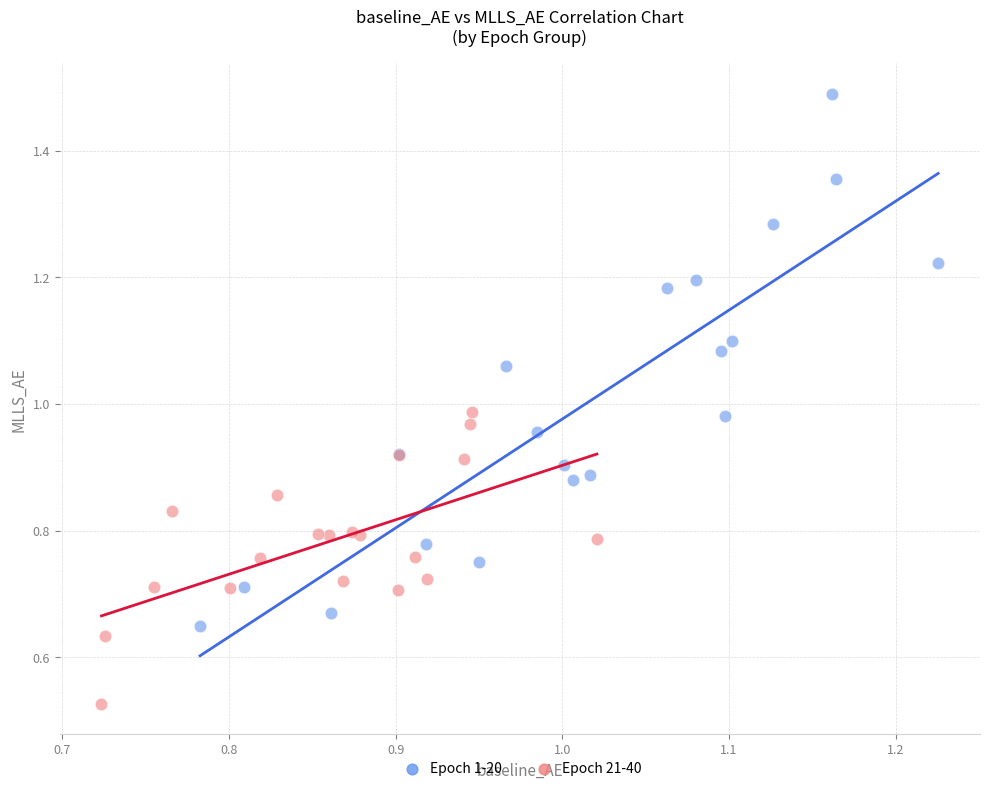

Which series reaches the maximum Y coordinate?

Epoch 1-20